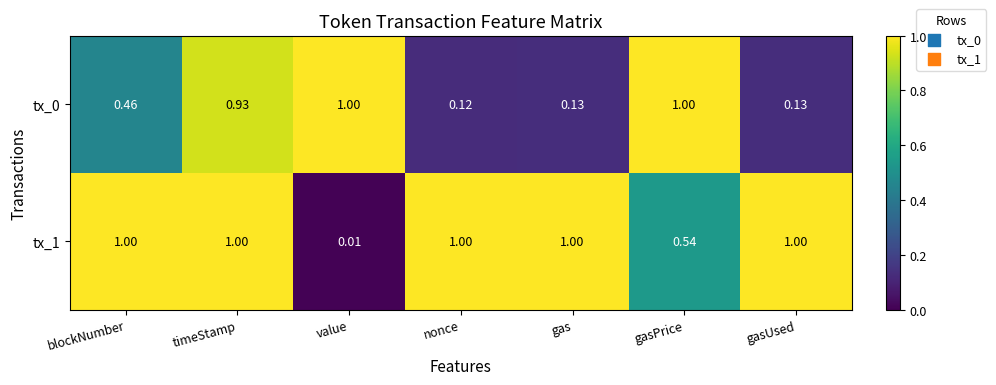

Which category has the lowest value in the tx_1 series?

value